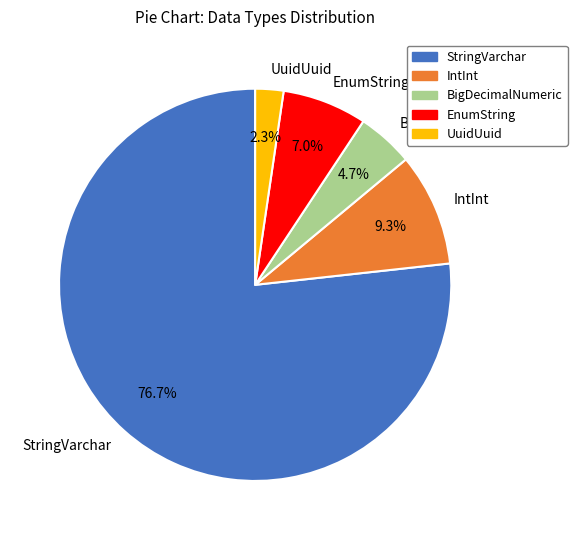

Which category has the biggest portion of the pie?

StringVarchar